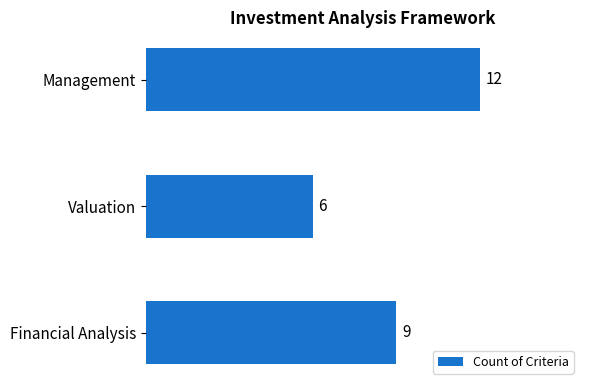

What is the minimum value shown in the chart?

6